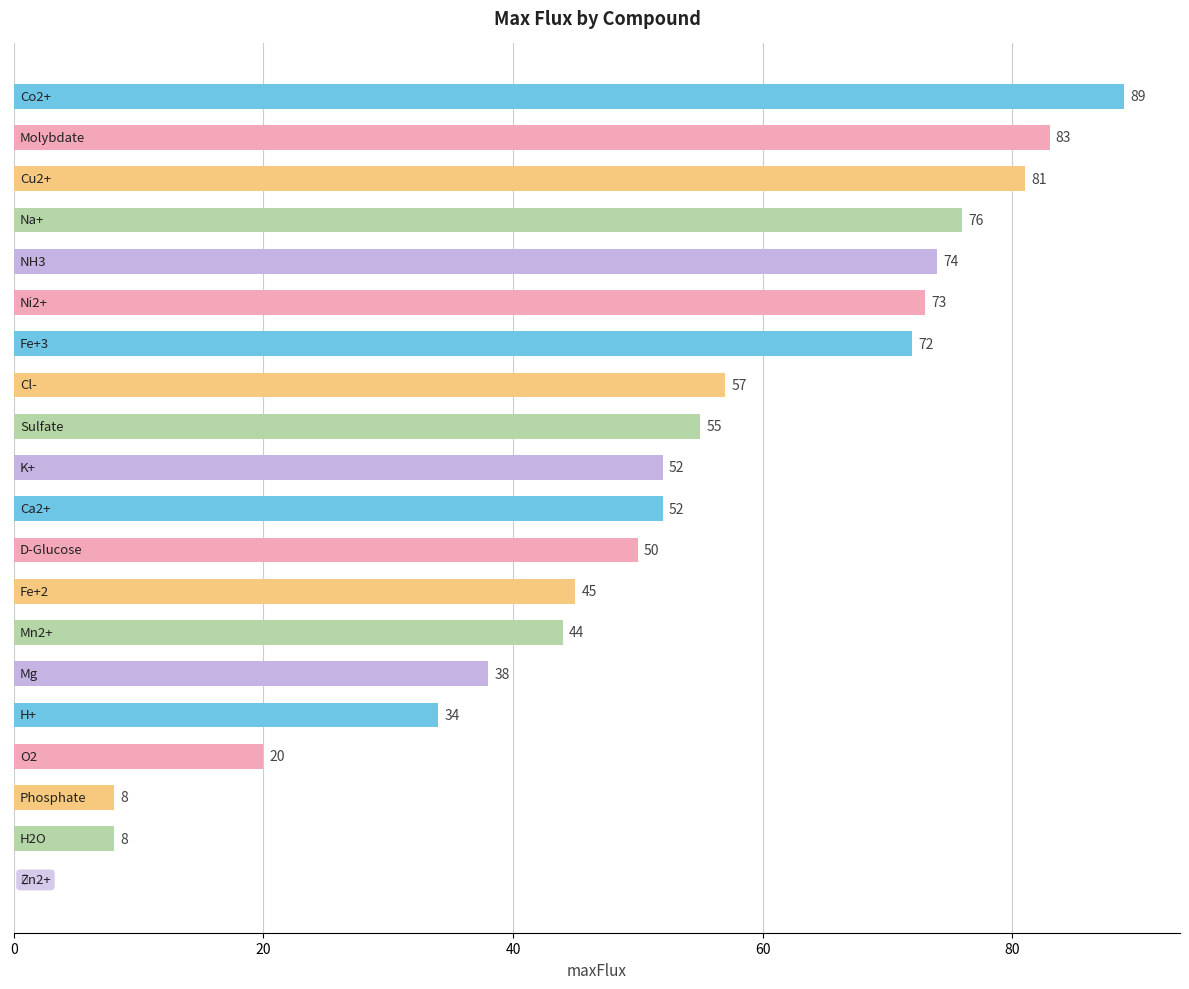

What is the maximum value shown in the chart?

89